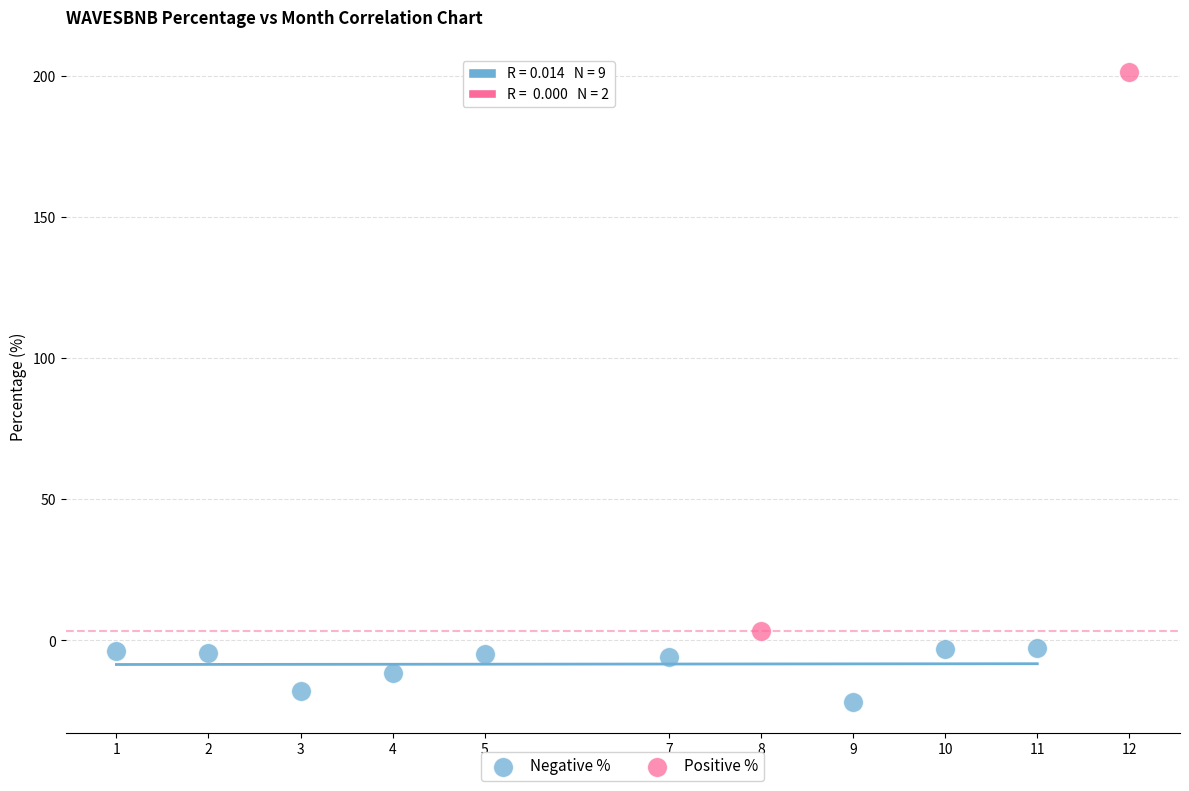

What are all the series names shown in the legend?

Negative %, Positive %